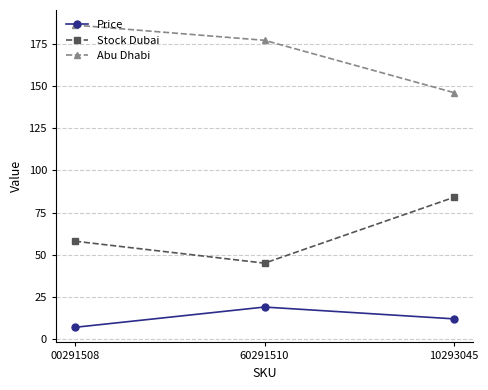

How many Stock Dubai values are between 45 and 84?

3